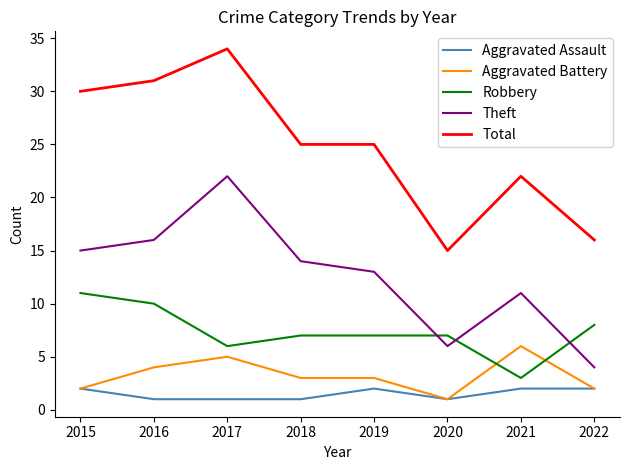

Count the number of data series in this chart.

5